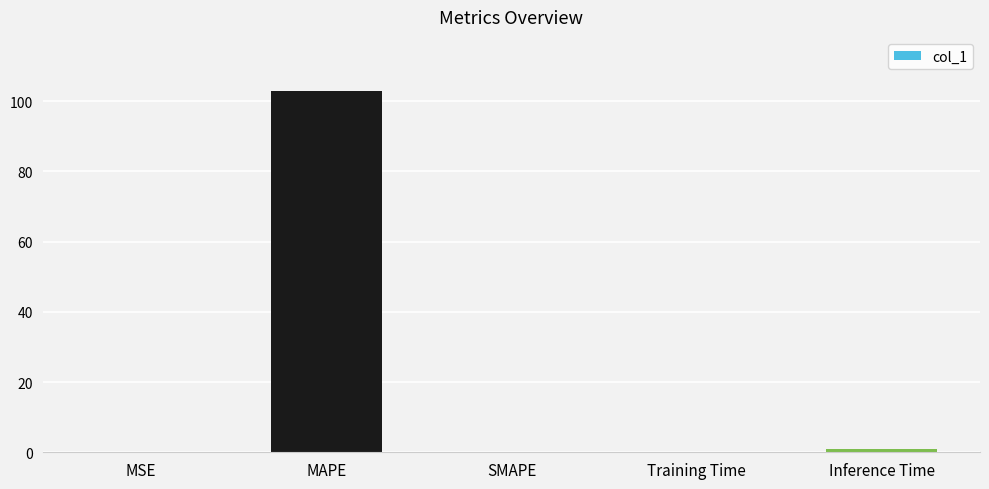

Which has a higher value, MAPE or MSE?

MAPE